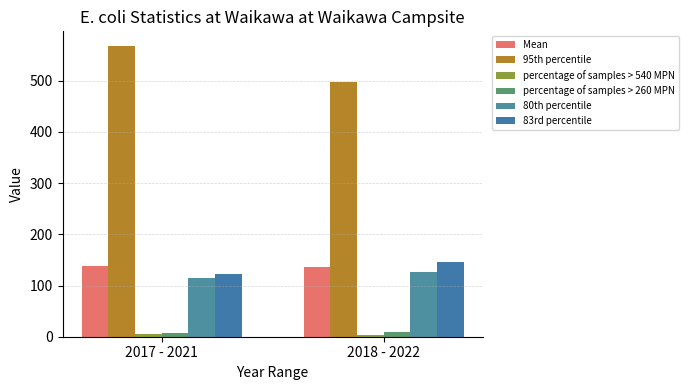

Which series has the largest total across all categories?

95th percentile